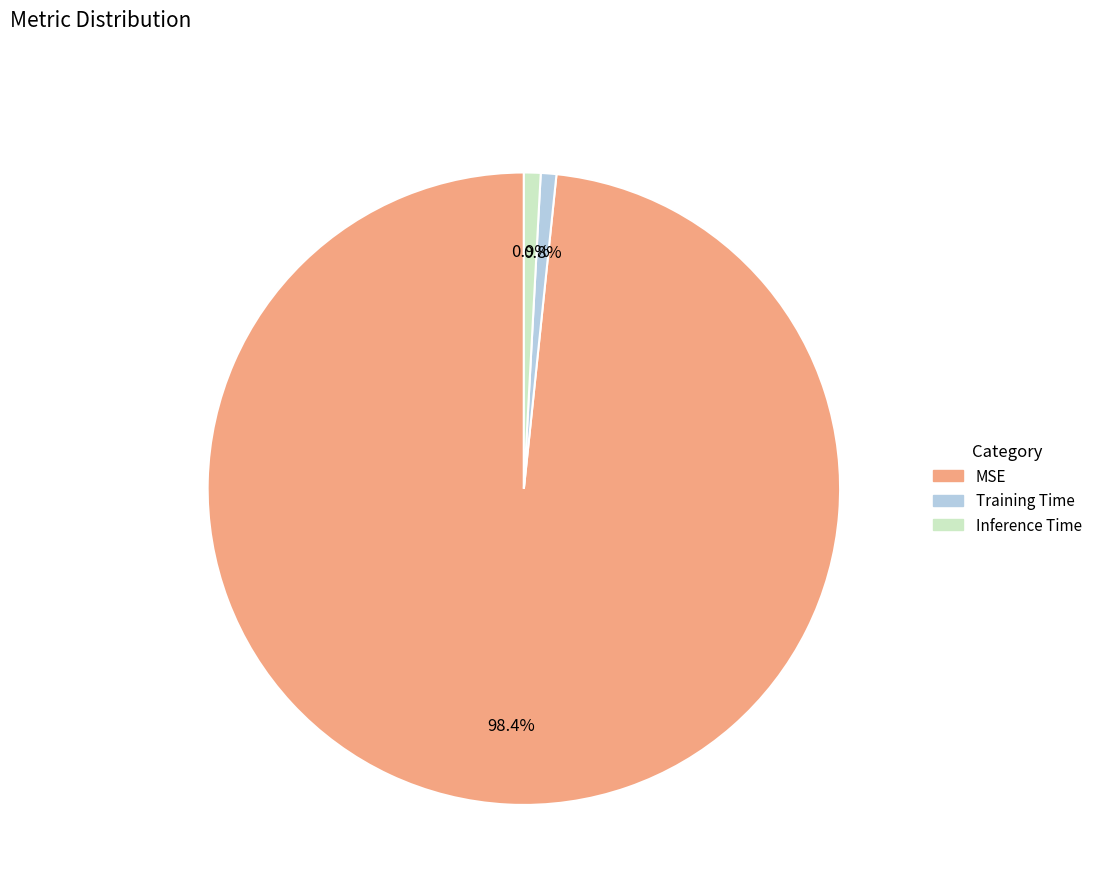

How many slices are in this pie chart?

3